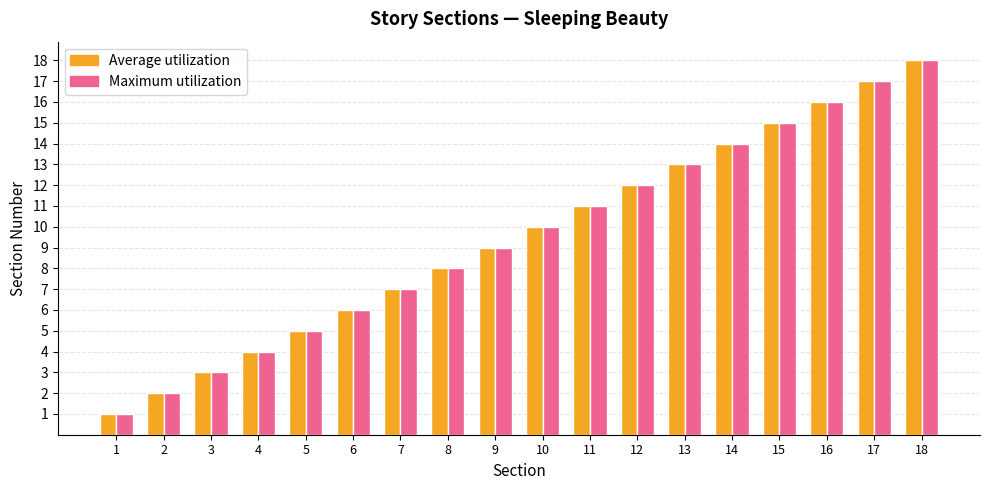

List the labels in order of Average utilization value, largest first.

18, 17, 16, 15, 14, 13, 12, 11, 10, 9, 8, 7, 6, 5, 4, 3, 2, 1